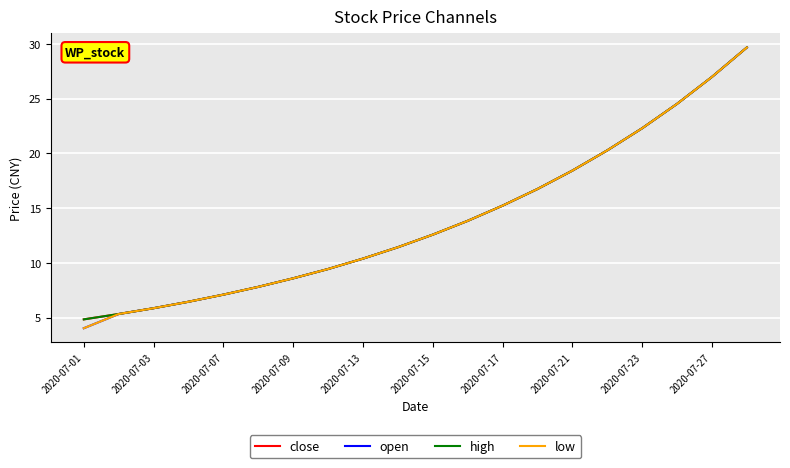

Is this an area chart (filled region under the line)?

No